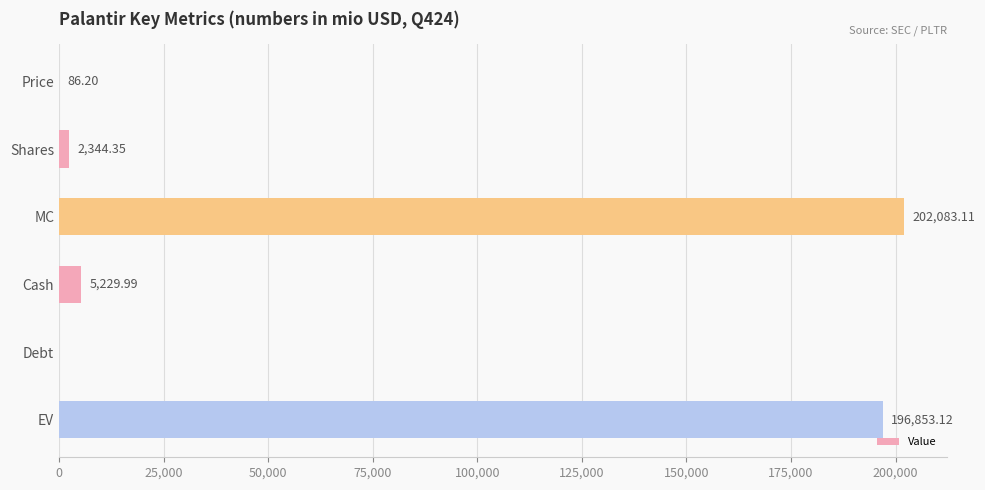

Does the chart contain stacked bars?

No